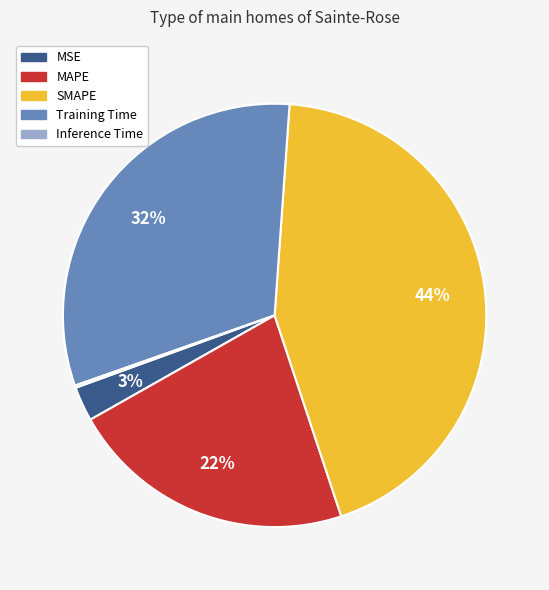

What percentage is the Training Time slice, to the nearest percent?

32%